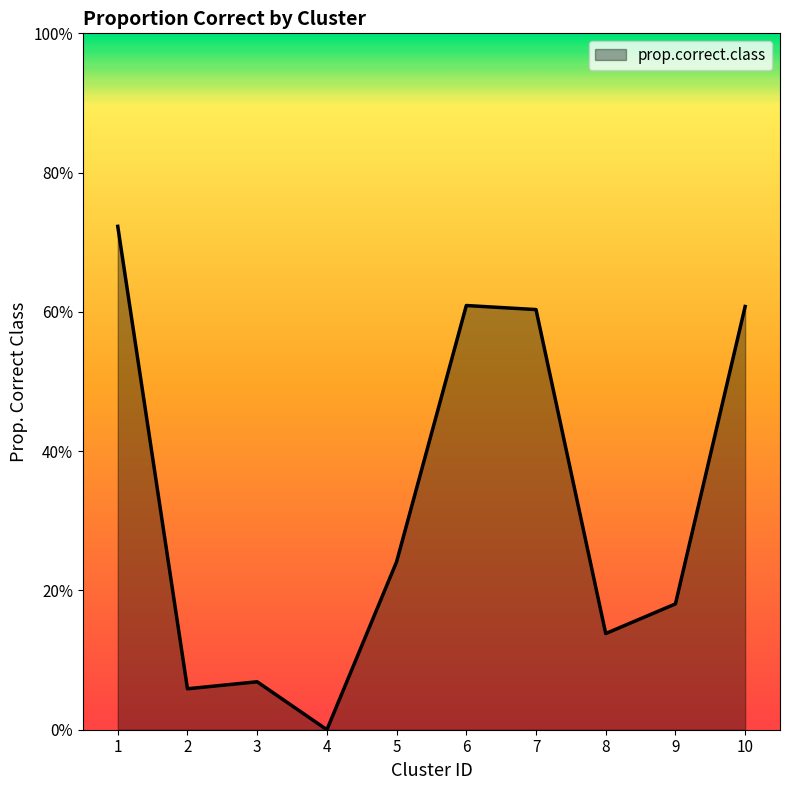

Where is the first local maximum?

3